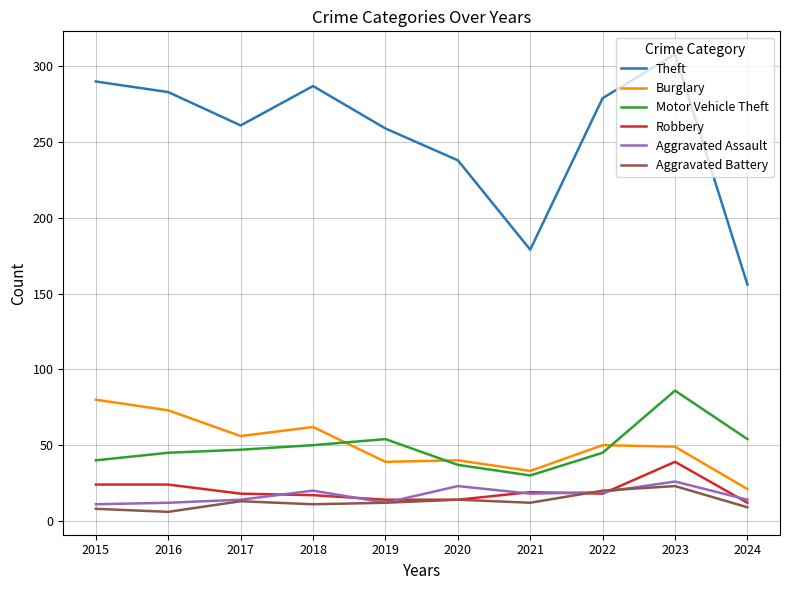

True or false: Motor Vehicle Theft and Aggravated Battery cross at least once.

False